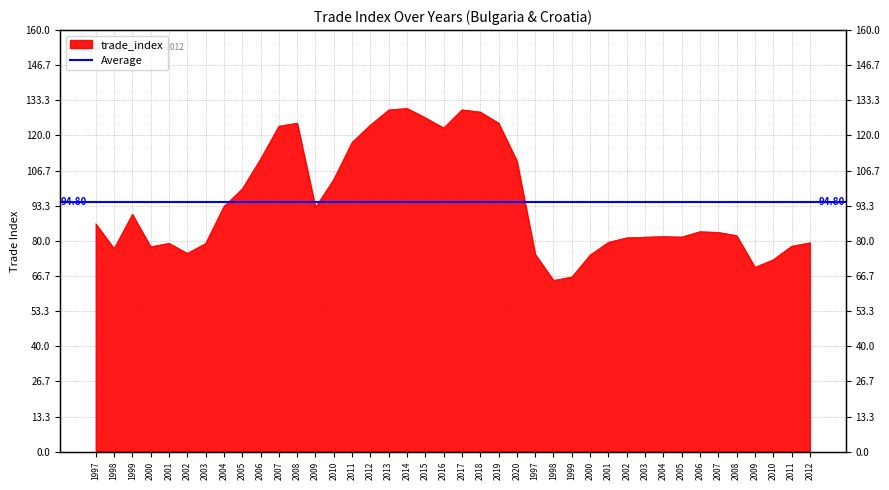

Rank the categories by value from highest to lowest.

2014, 2017, 2013, 2018, 2015, 2008, 2019, 2012, 2007, 2016, 2011, 2006, 2020, 2010, 2005, 2004, 2009, 1999, 1997, 2006, 2007, 2008, 2004, 2005, 2003, 2002, 2001, 2012, 2001, 2003, 2011, 2000, 1998, 2002, 1997, 2000, 2010, 2009, 1999, 1998